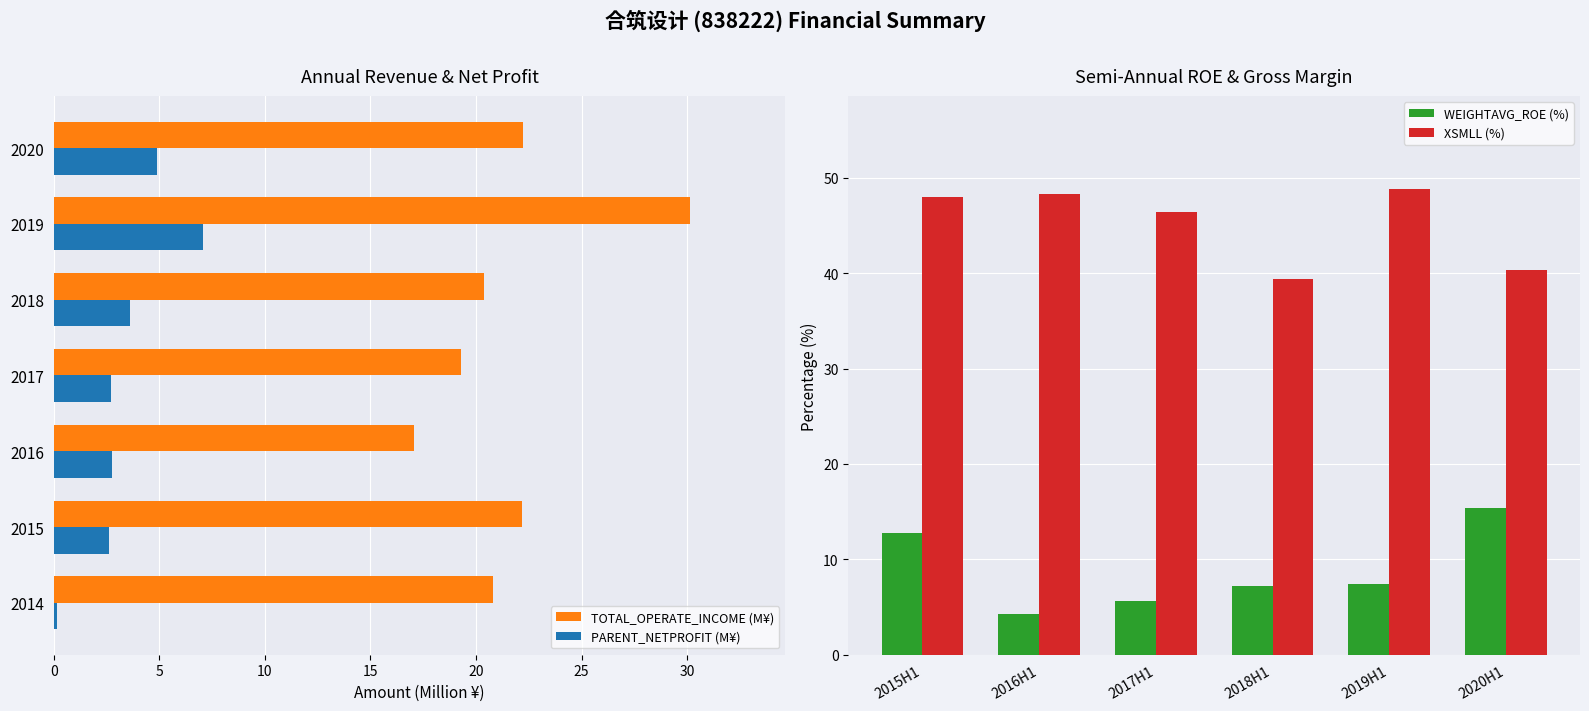

True or false: TOTAL_OPERATE_INCOME (M¥) has a value of 36.6 at 2018.

False